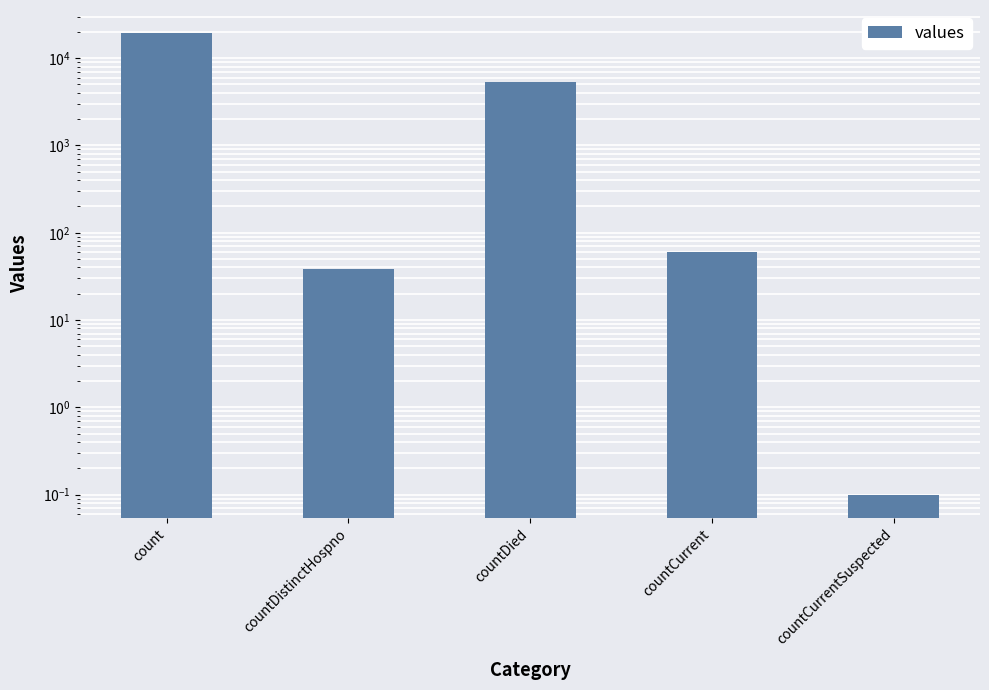

List the labels in order of value, smallest first.

countCurrentSuspected, countDistinctHospno, countCurrent, countDied, count